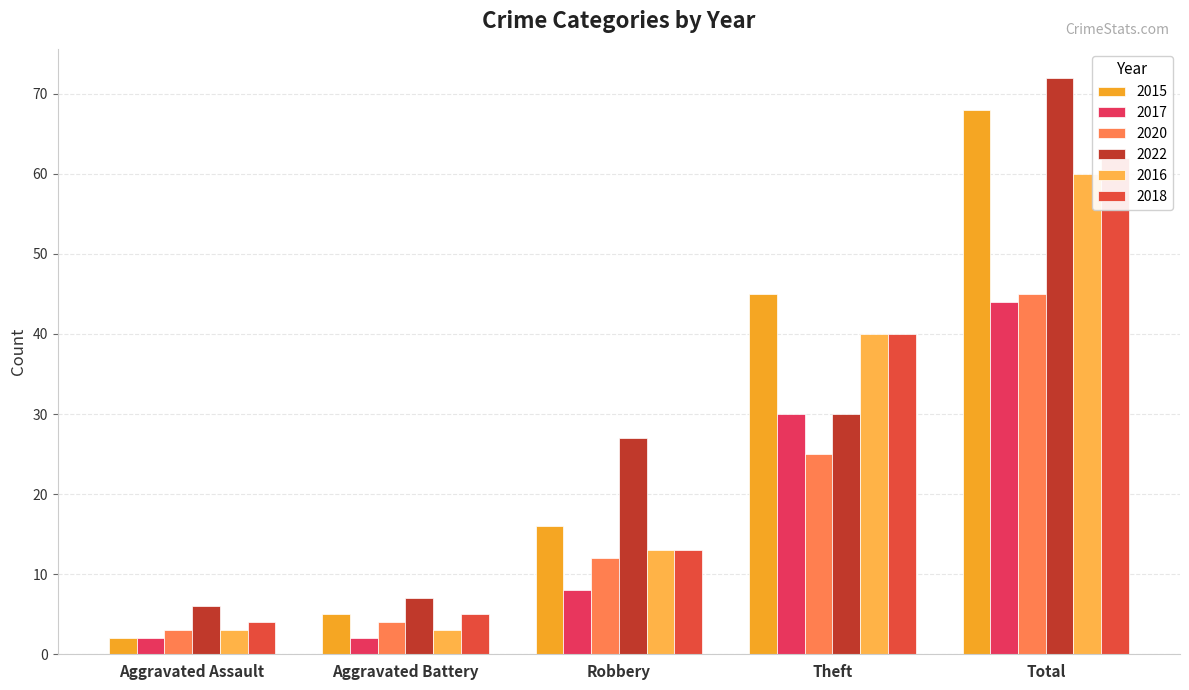

At which label does 2017 first exceed 8?

Theft